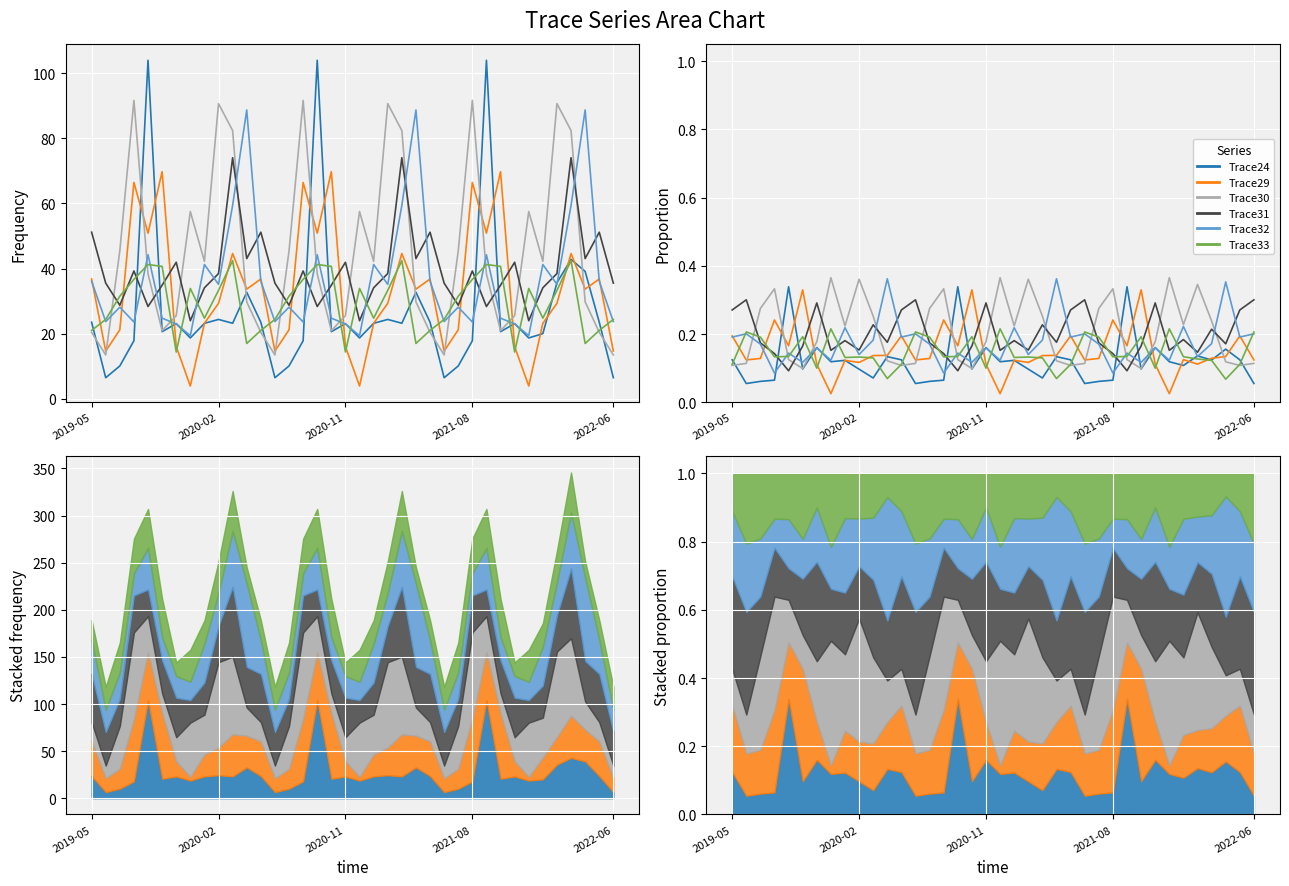

Which series changed the most between 2022-06 and 17?

Trace24